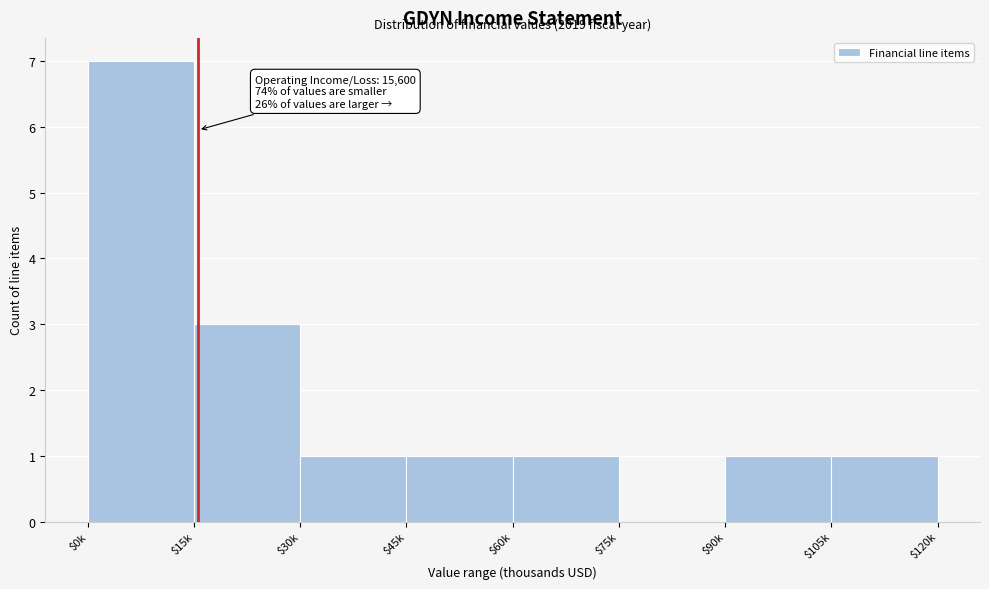

The chart shows a value of 1 at $30k. True or false?

True